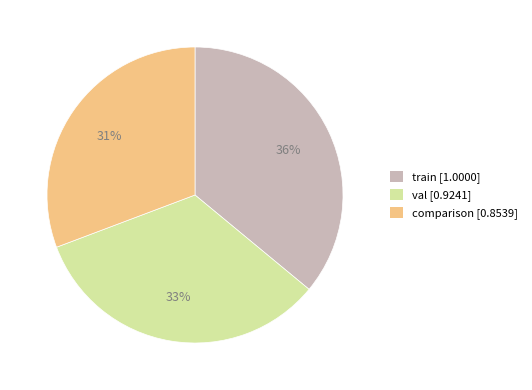

The comparison slice represents 31% of the pie. True or false?

True